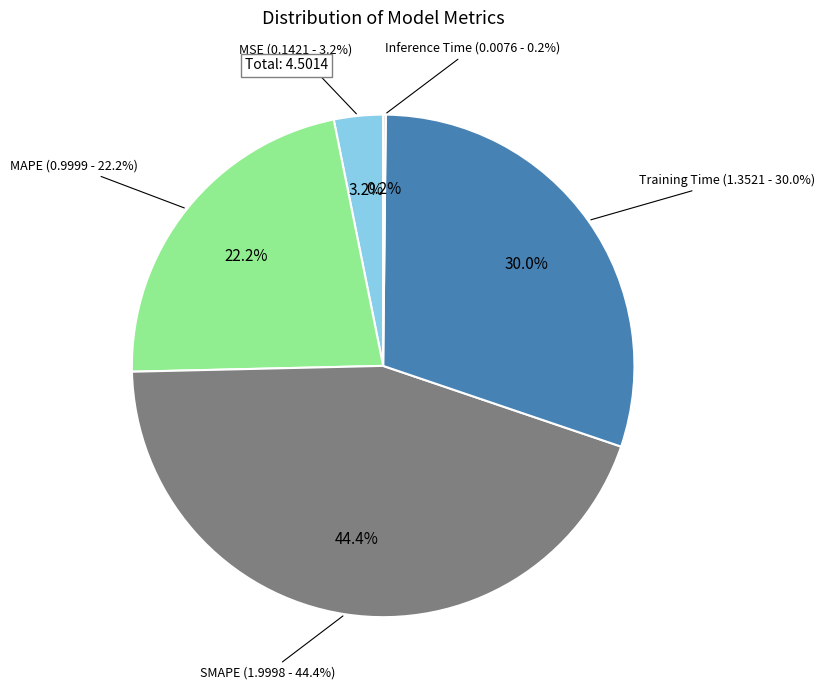

What percentage do Training Time and SMAPE together represent?

74.5%